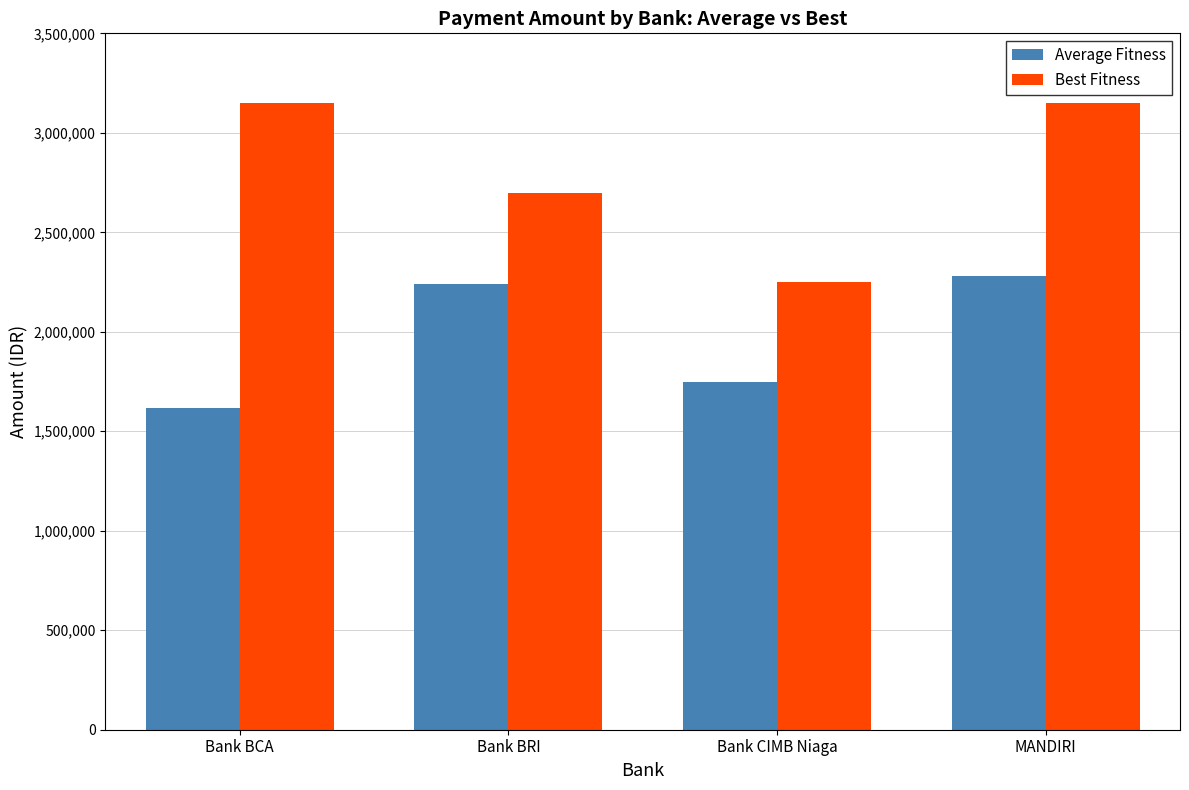

Which category has the lowest value in the Best Fitness series?

Bank CIMB Niaga